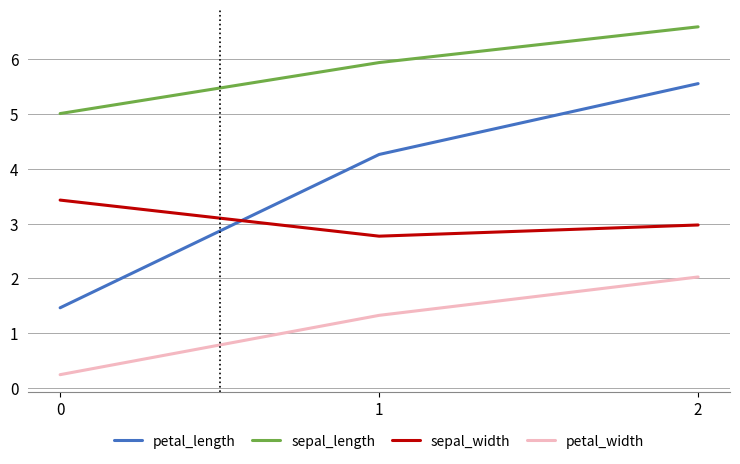

True or false: sepal_length has a value of 5.0 at 0.

True